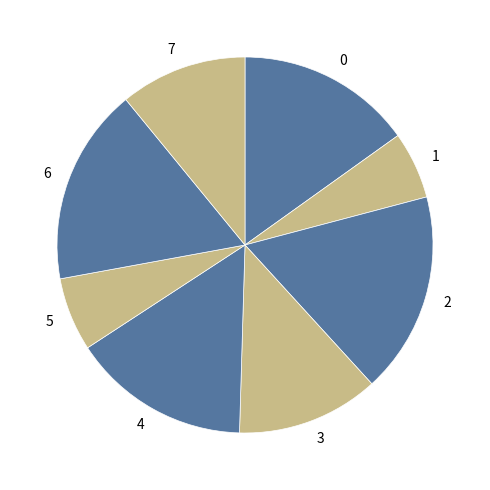

Is there any slice that represents more than half of the pie?

No